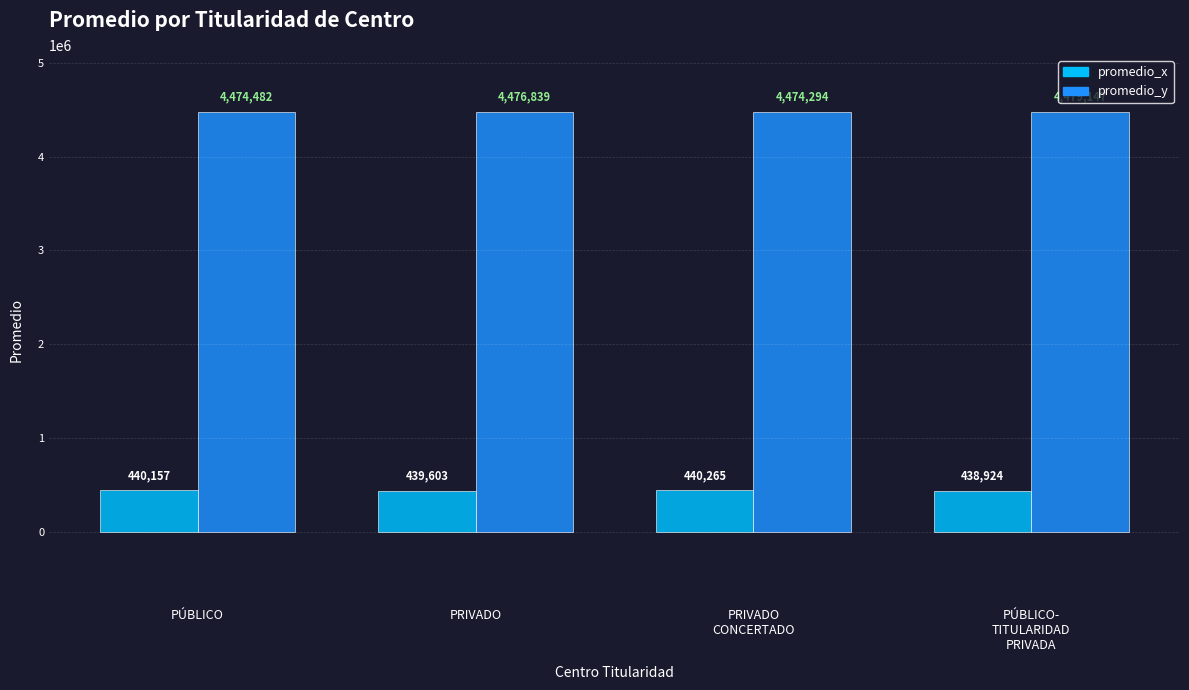

Is it true that promedio_y equals 1377050.6 at PRIVADO?

False